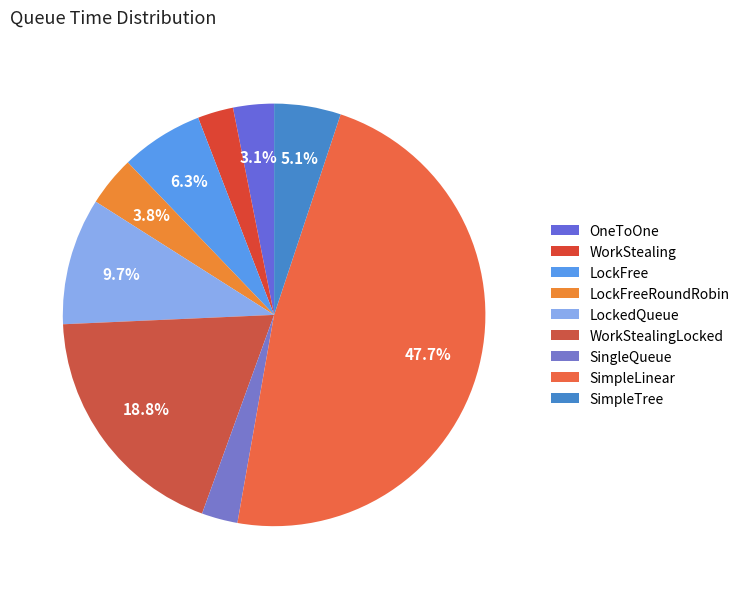

Which slice is the smallest?

WorkStealing